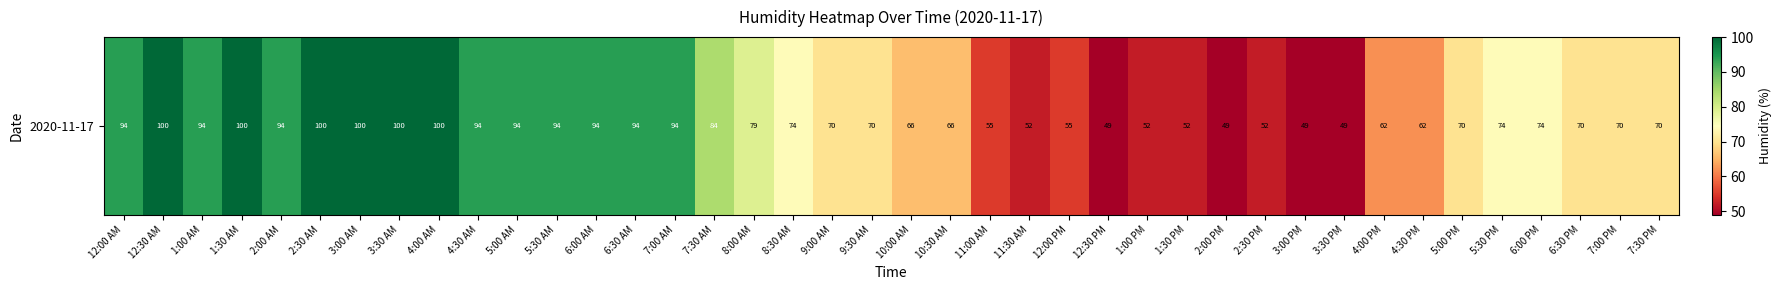

The value at 12:30 AM is 63. True or false?

False